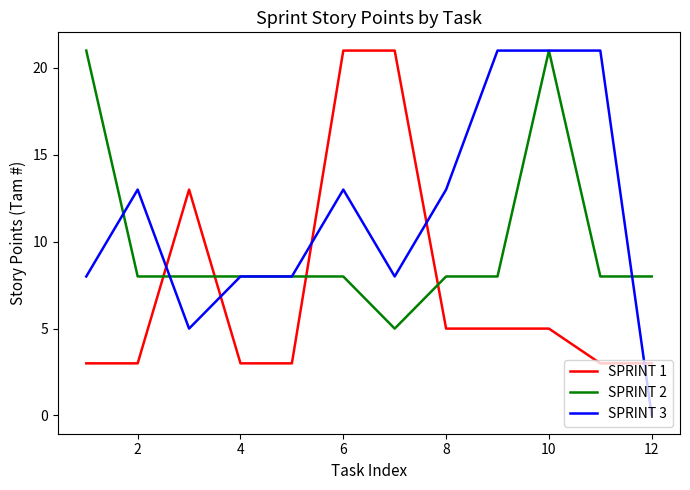

Which series has the largest range (max minus min)?

SPRINT 3